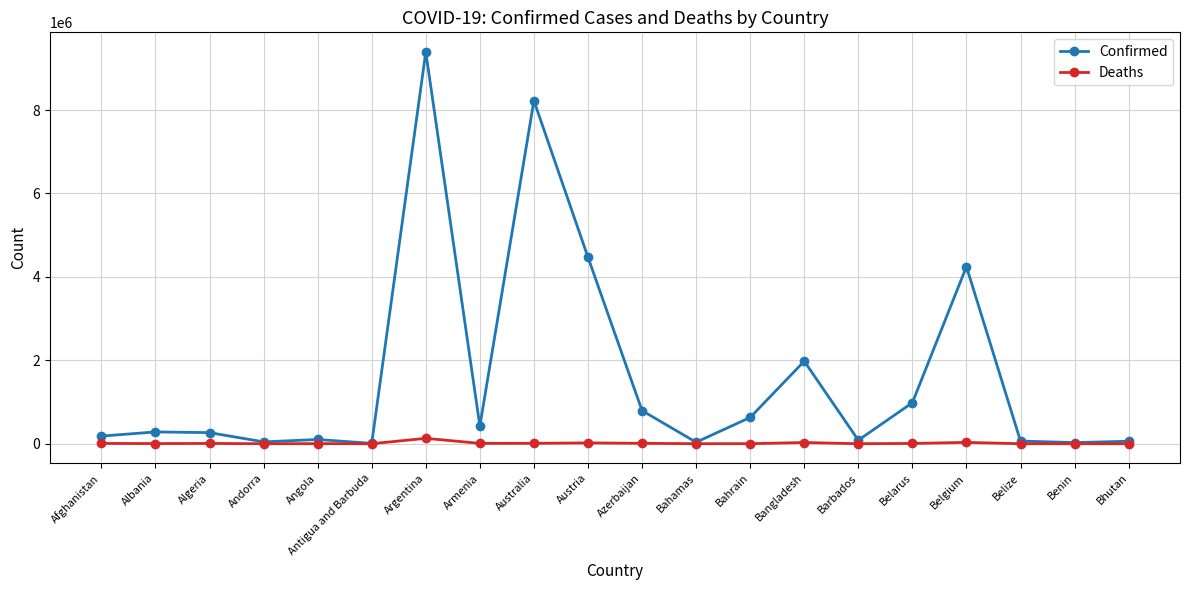

True or false: Deaths has more than 0 points higher than both neighbors.

True